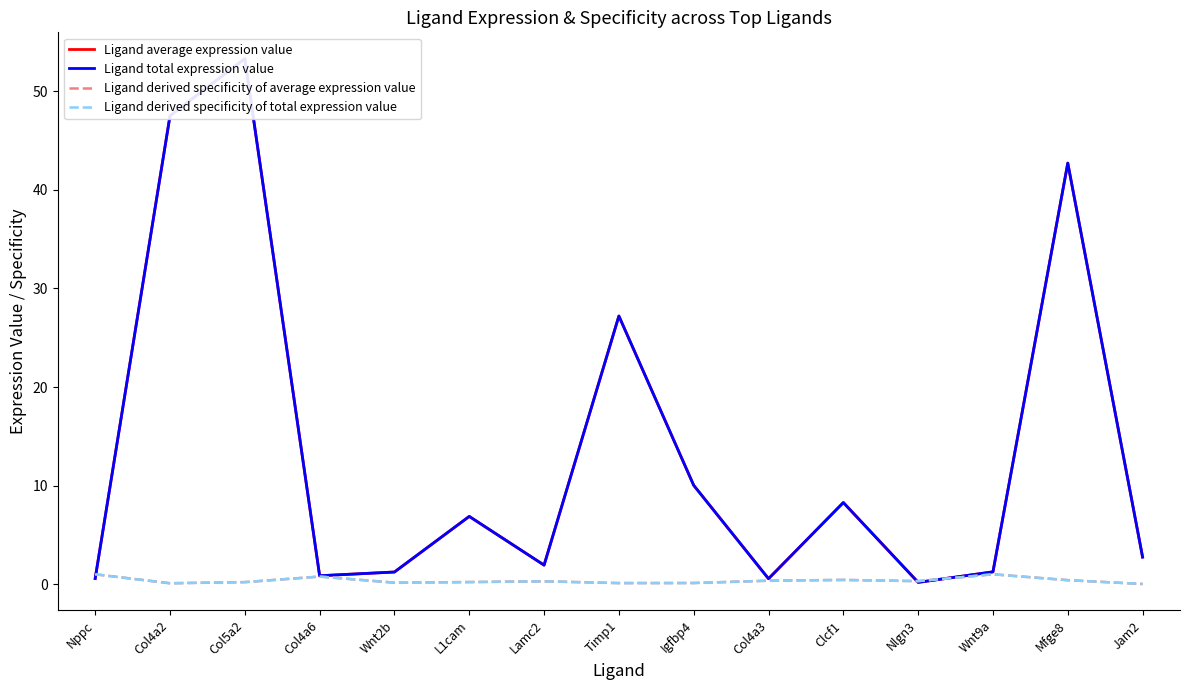

True or false: Ligand average expression value and Ligand derived specificity of total expression value cross at least once.

True